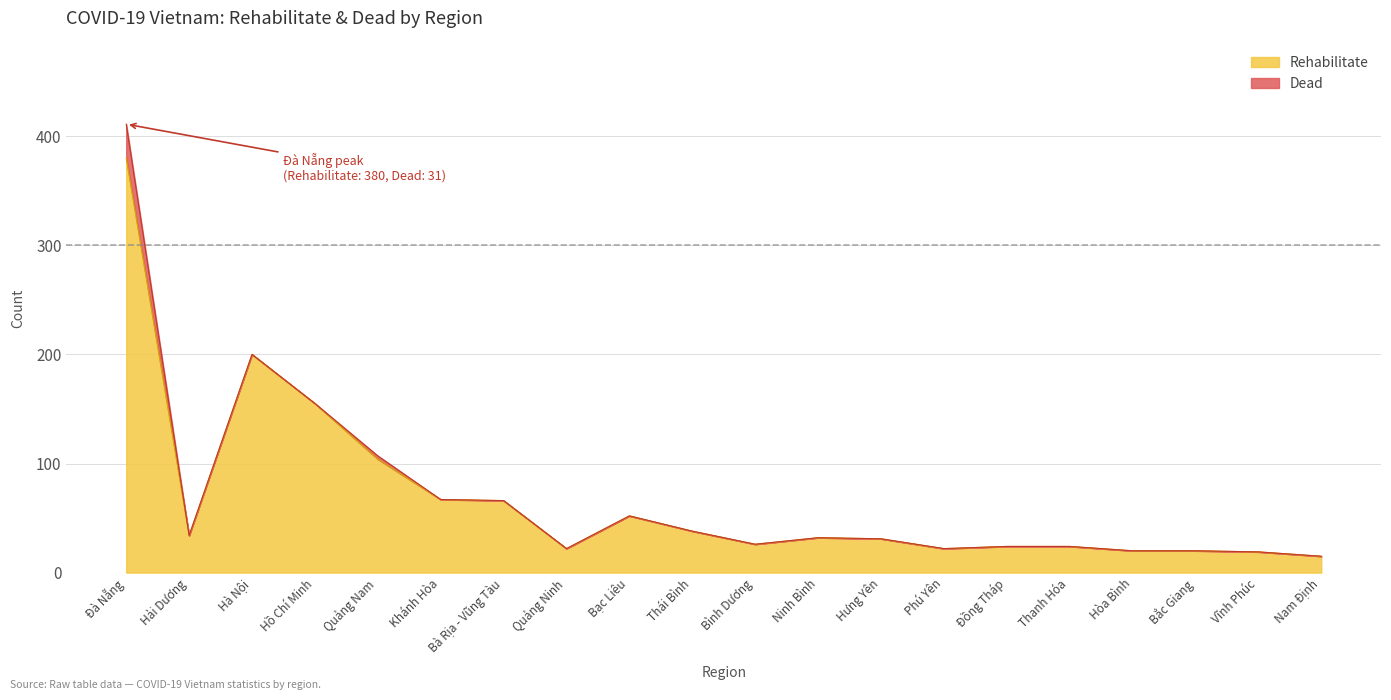

How many points are higher than both their immediate neighbors (excluding endpoints)?

3